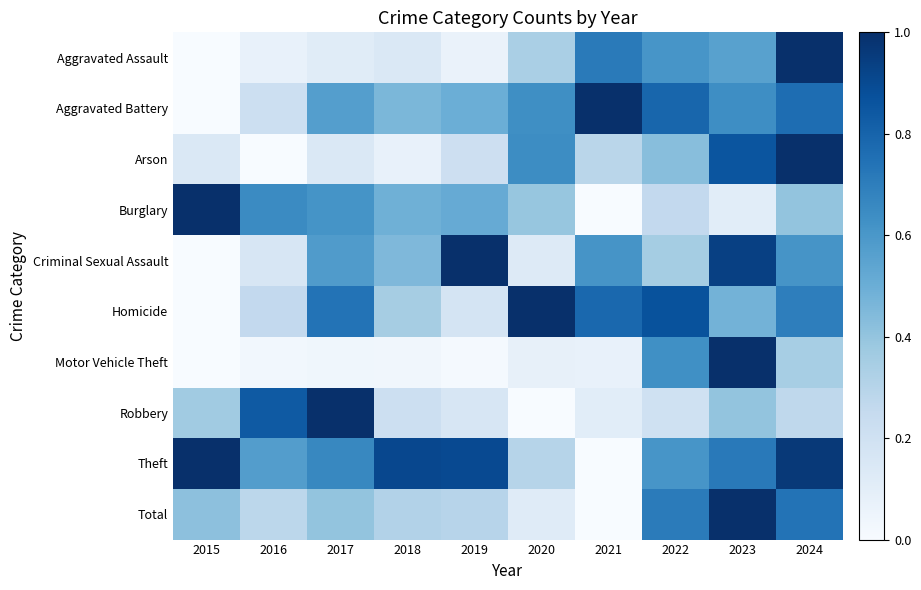

Count the number of categories in the chart.

10